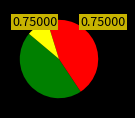

How many segments does this pie chart have?

3